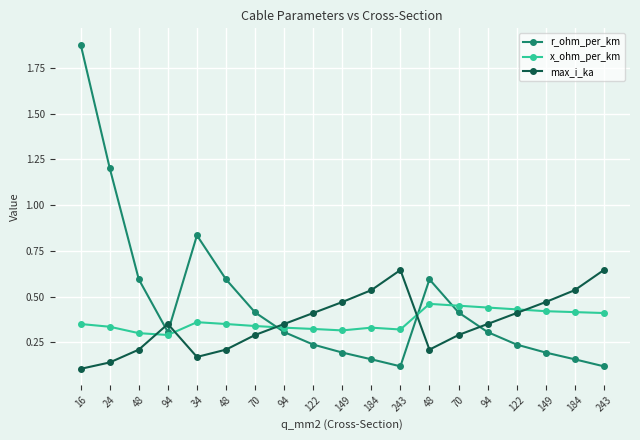

What are all the series names shown in the legend?

r_ohm_per_km, x_ohm_per_km, max_i_ka